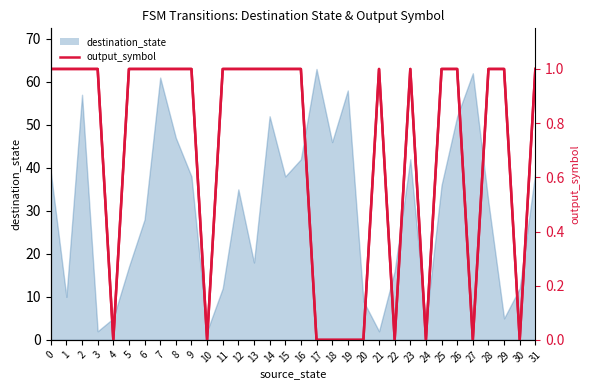

In output_symbol (scaled), how many points are lower than both neighbors (excluding endpoints)?

6